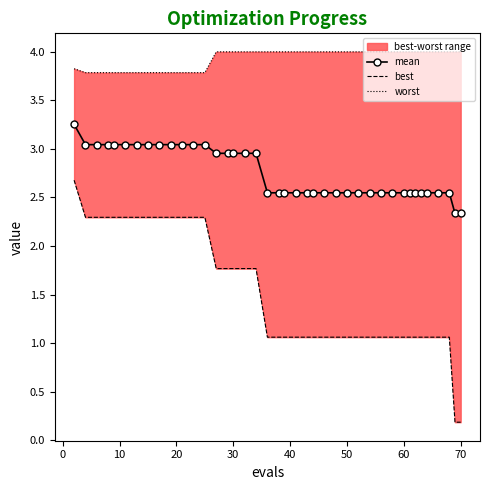

What is the lowest value of the mean series?

2.3